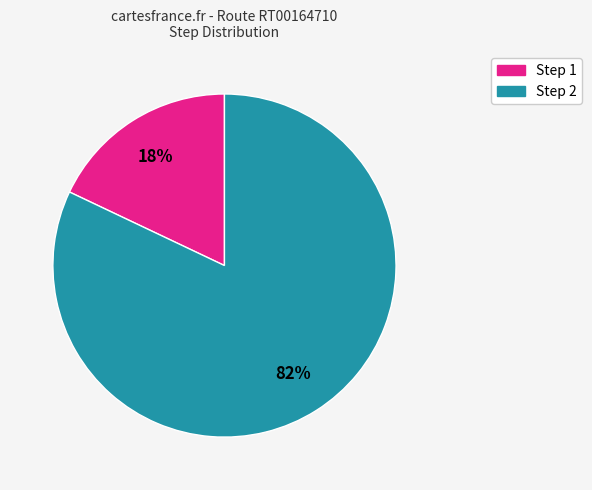

To the nearest percent, what is the difference between the largest and smallest slice percentages?

64%